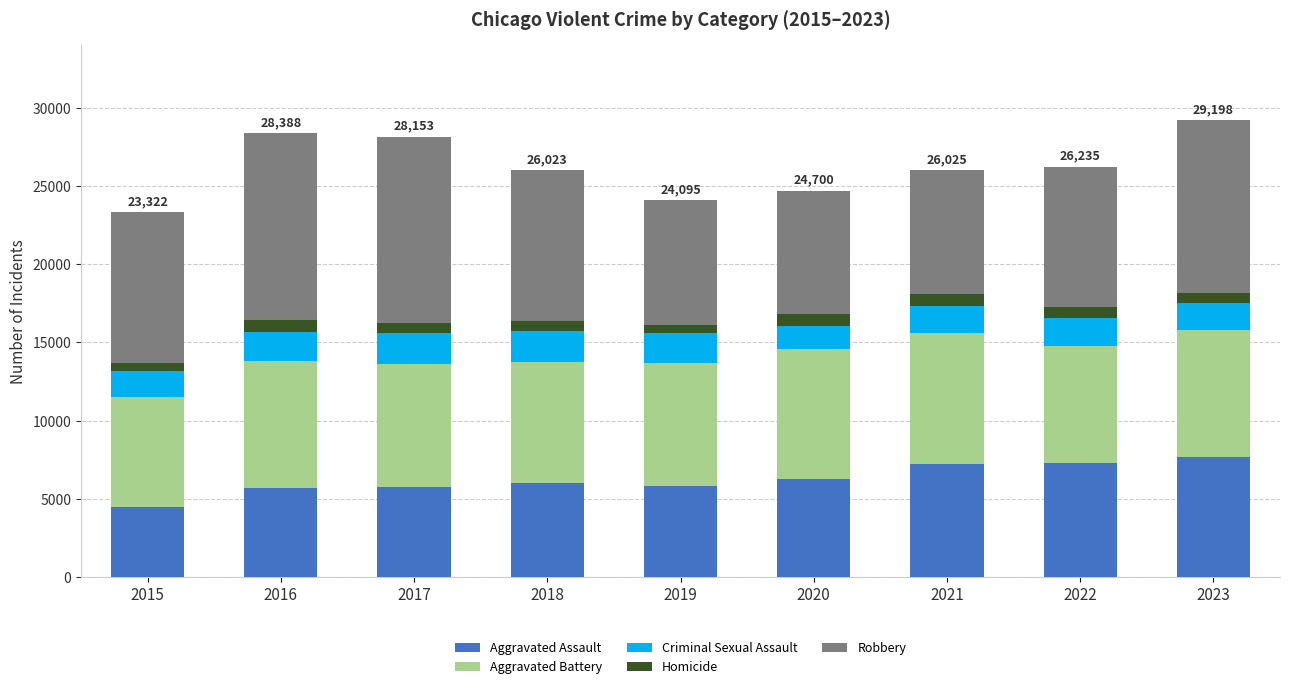

What is the difference between the maximum and minimum values in the Aggravated Assault series?

3214